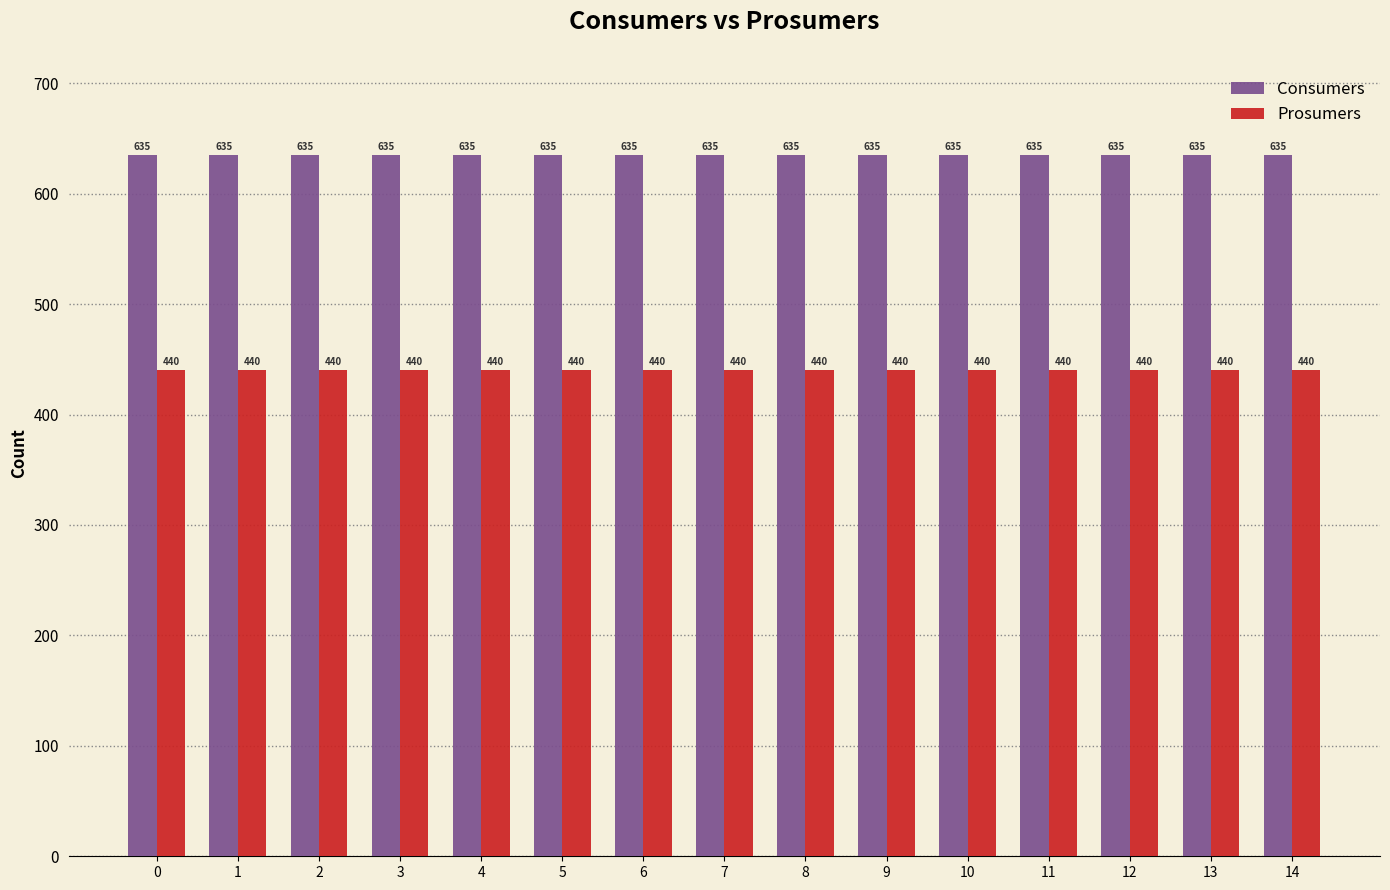

Is it true that Consumers equals 635 at 1?

True